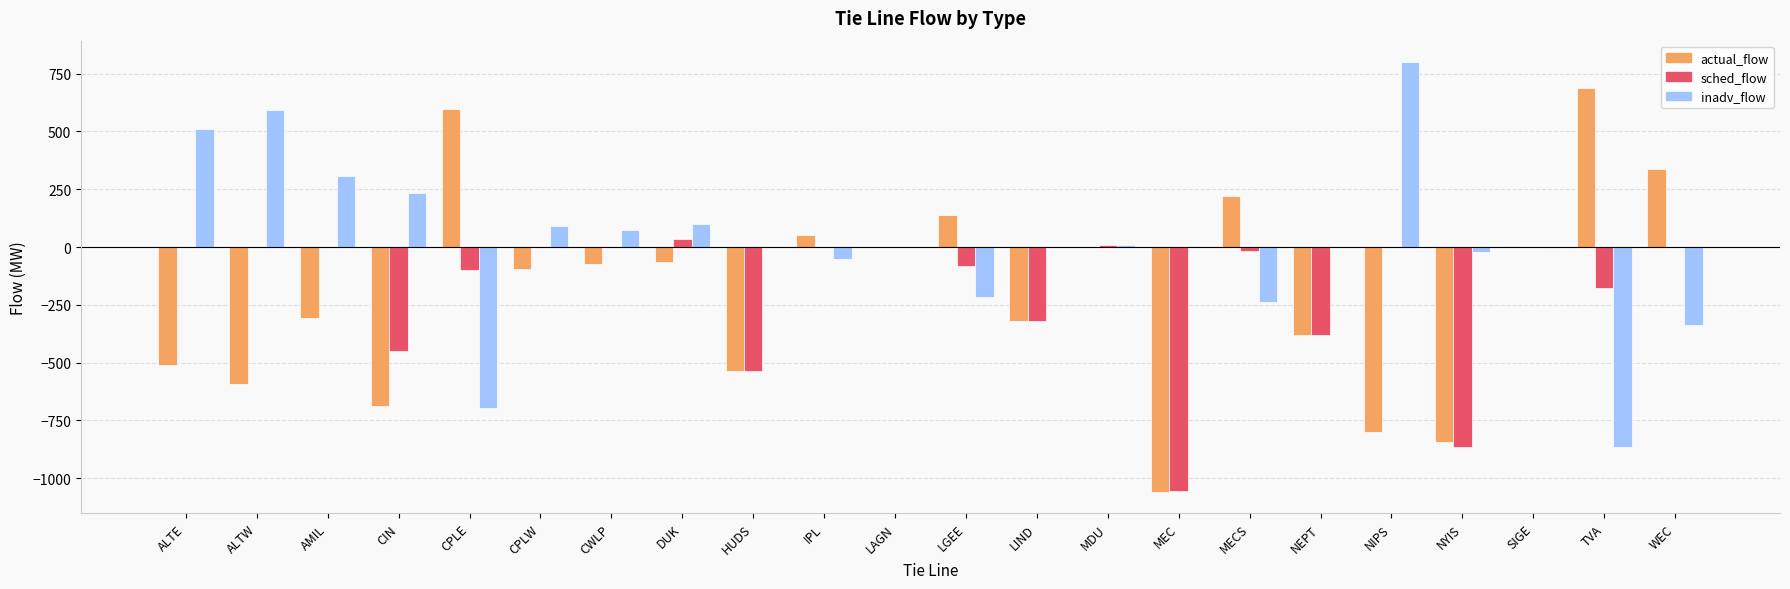

What is the difference between the sched_flow values at TVA and AMIL?

179.0